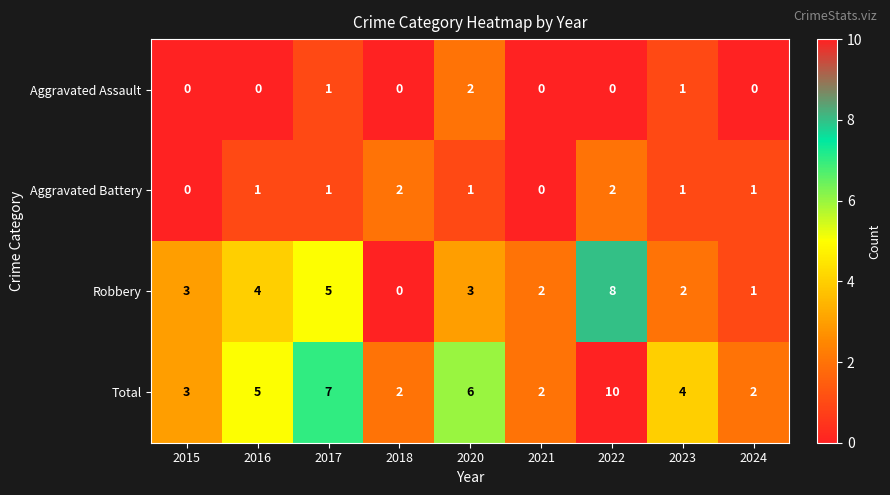

At how many categories does at least one series exceed 1?

9